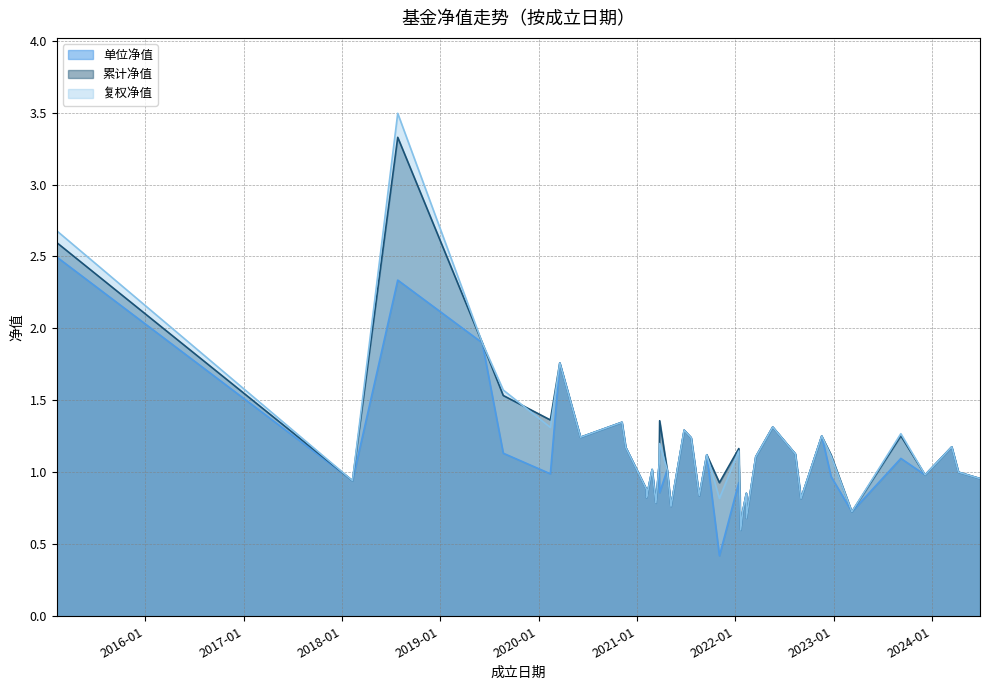

How many lines are shown in the chart?

3